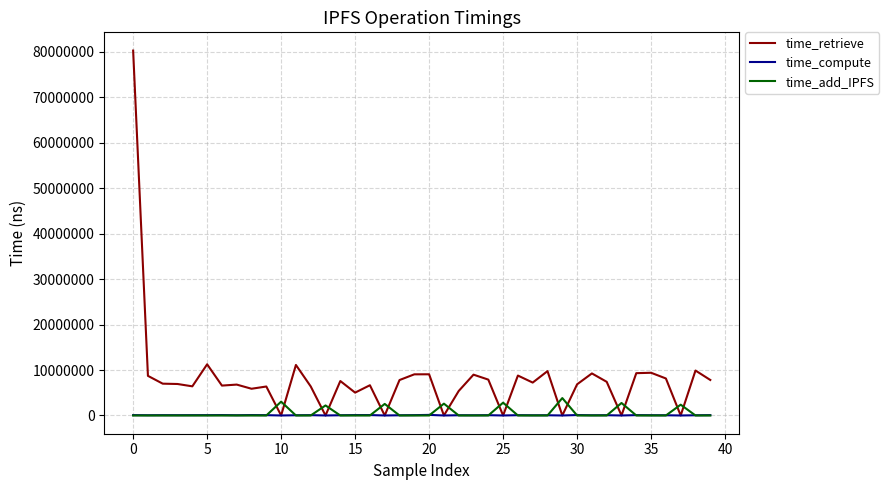

List the series in order of their peak value, highest first.

time_retrieve, time_add_IPFS, time_compute